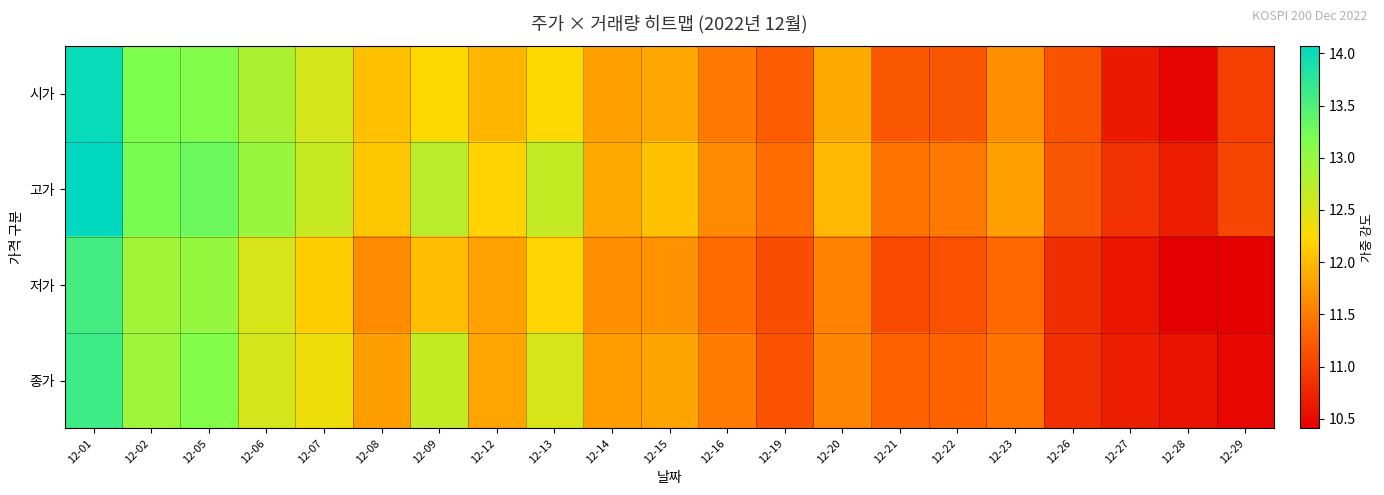

Count the number of categories in the chart.

21